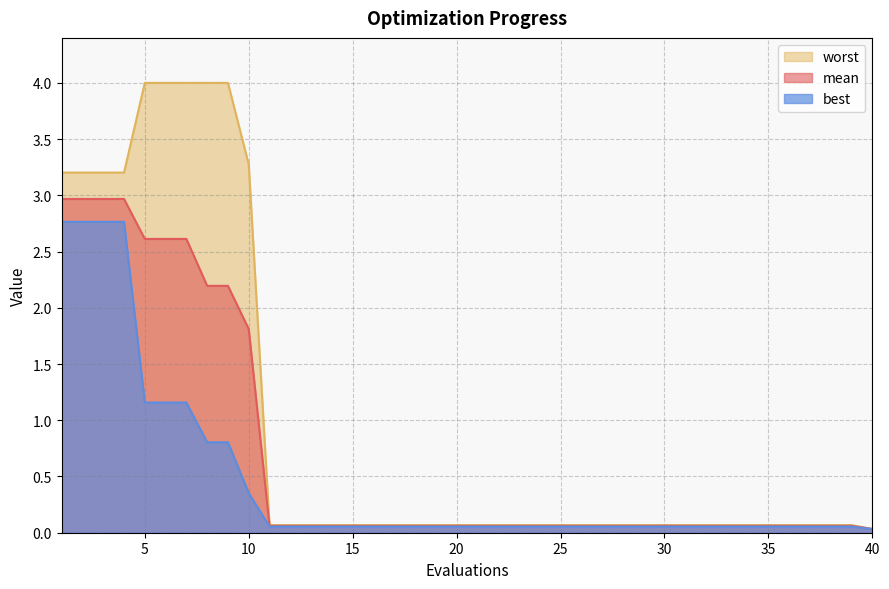

Reading left to right, what are all the values shown in this chart?

mean: 3.0	3.0	3.0	3.0	2.6	2.6	2.6	2.2	2.2	1.8	0.1	0.1	0.1	0.1	0.1	0.1	0.1	0.1	0.1	0.1	0.1	0.1	0.1	0.1	0.1	0.1	0.1	0.1	0.1	0.1	0.1	0.1	0.1	0.1	0.1	0.1	0.1	0.1	0.1	0.0
best: 2.8	2.8	2.8	2.8	1.2	1.2	1.2	0.8	0.8	0.4	0.1	0.1	0.1	0.1	0.1	0.1	0.1	0.1	0.1	0.1	0.1	0.1	0.1	0.1	0.1	0.1	0.1	0.1	0.1	0.1	0.1	0.1	0.1	0.1	0.1	0.1	0.1	0.1	0.1	0.0
worst: 3.2	3.2	3.2	3.2	4.0	4.0	4.0	4.0	4.0	3.3	0.1	0.1	0.1	0.1	0.1	0.1	0.1	0.1	0.1	0.1	0.1	0.1	0.1	0.1	0.1	0.1	0.1	0.1	0.1	0.1	0.1	0.1	0.1	0.1	0.1	0.1	0.1	0.1	0.1	0.0